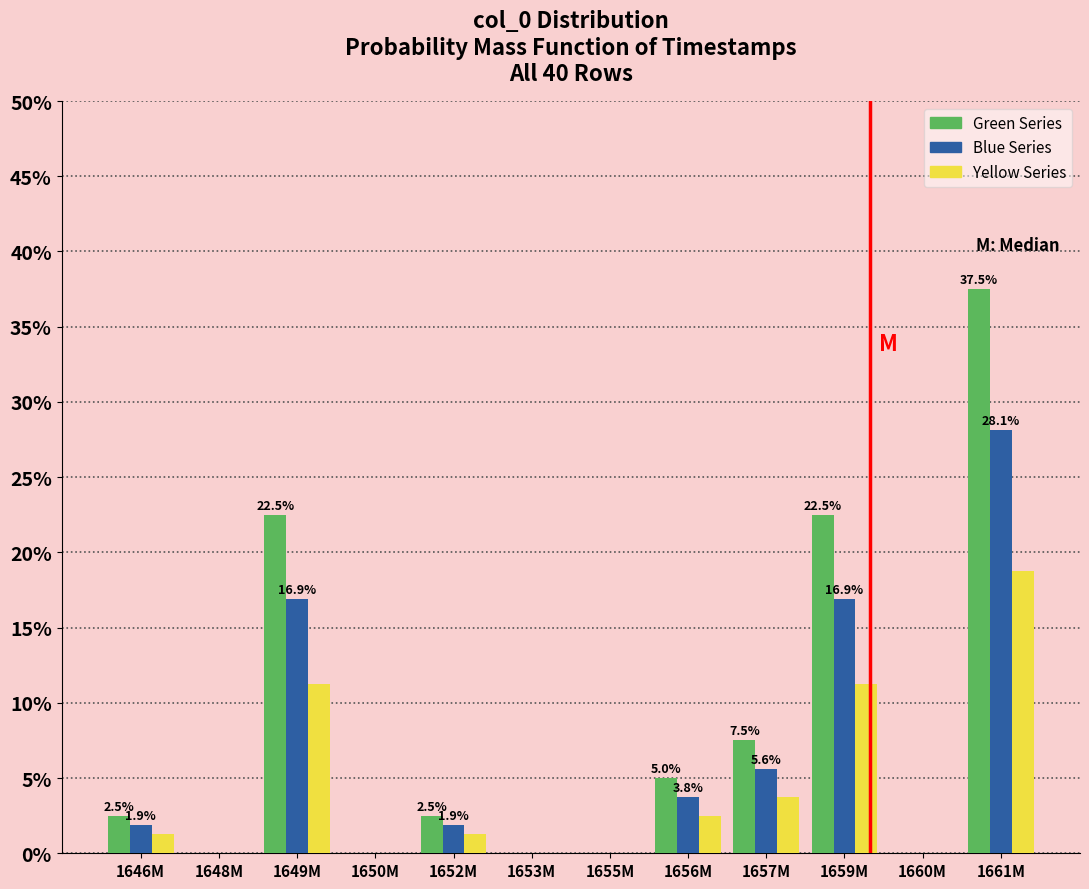

Between 1649M and 1657M, which series saw the biggest shift?

Green Series